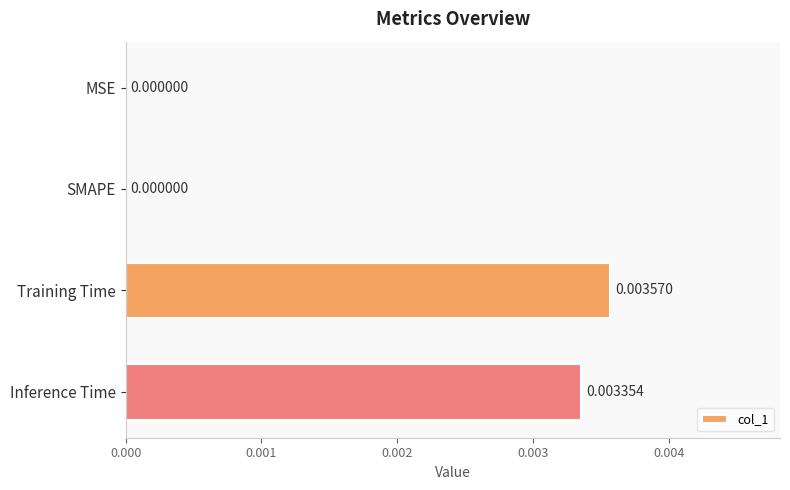

Which has a higher value, Training Time or Inference Time?

Training Time